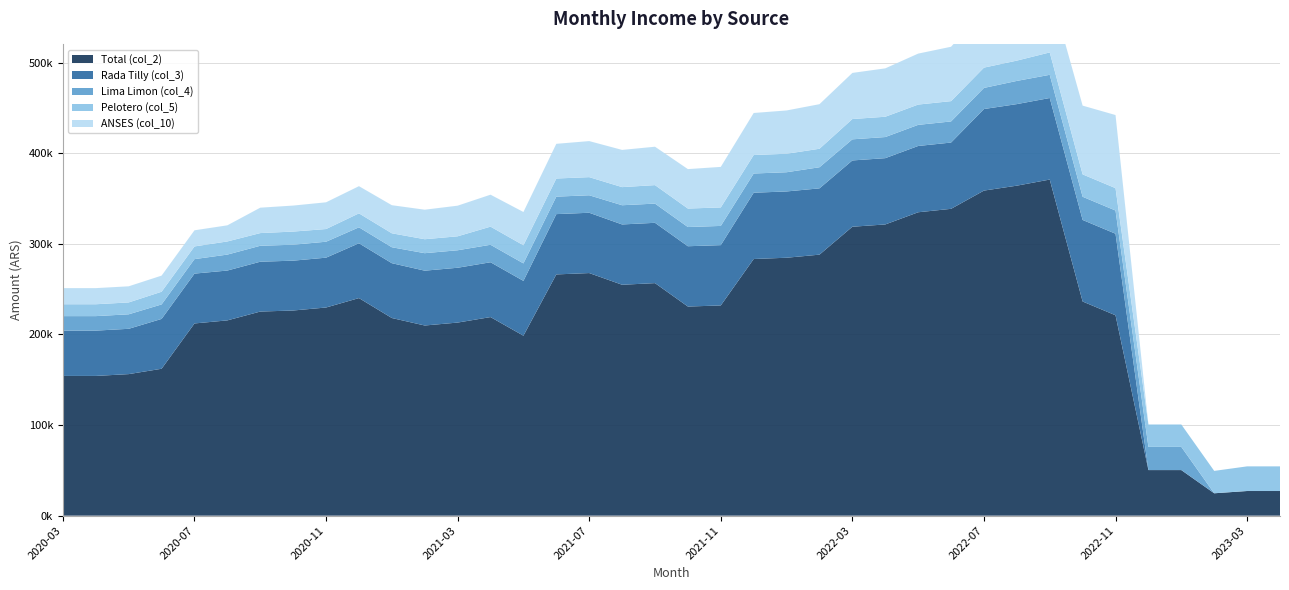

Reading left to right, what are all the values shown in this chart?

Total (col_2): 2020-03=154200	2020-04=154200	2020-05=156200	2020-06=162100	2020-07=212100	2020-08=215500	2020-09=225234	2020-10=226396	2020-11=229700	2020-12=240100	2021-01=218100	2021-02=209851	2021-03=213075	2021-04=219139	2021-05=198588	2021-06=266211	2021-07=267714	2021-08=254808	2021-09=256614	2021-10=230764	2021-11=231987	2021-12=283233	2022-01=284624	2022-02=288039	2022-03=318844	2022-04=321360	2022-05=334805	2022-06=338588	2022-07=358726	2022-08=364160	2022-09=370898	2022-10=236324	2022-11=221130	2022-12=50300	2023-01=50300	2023-02=24700	2023-03=27200	2023-04=27200
Rada Tilly (col_3): 2020-03=50000	2020-04=50000	2020-05=50000	2020-06=55000	2020-07=55000	2020-08=55000	2020-09=55000	2020-10=55000	2020-11=55000	2020-12=60500	2021-01=60500	2021-02=60500	2021-03=60500	2021-04=60500	2021-05=60500	2021-06=66550	2021-07=66550	2021-08=66550	2021-09=66550	2021-10=66550	2021-11=66550	2021-12=73150	2022-01=73150	2022-02=73150	2022-03=73150	2022-04=73150	2022-05=73150	2022-06=73150	2022-07=90000	2022-08=90000	2022-09=90000	2022-10=90000	2022-11=90000	2022-12=0	2023-01=0	2023-02=0	2023-03=0	2023-04=0
Lima Limon (col_4): 2020-03=16000	2020-04=16000	2020-05=16000	2020-06=16000	2020-07=16000	2020-08=17600	2020-09=17600	2020-10=17600	2020-11=17600	2020-12=17600	2021-01=17600	2021-02=19300	2021-03=19300	2021-04=19300	2021-05=19300	2021-06=19300	2021-07=19300	2021-08=21200	2021-09=21200	2021-10=21200	2021-11=21200	2021-12=21200	2022-01=21200	2022-02=23300	2022-03=23300	2022-04=23300	2022-05=23300	2022-06=23300	2022-07=23300	2022-08=25600	2022-09=25600	2022-10=25600	2022-11=25600	2022-12=25600	2023-01=25600	2023-02=0	2023-03=0	2023-04=0
Pelotero (col_5): 2020-03=13100	2020-04=13100	2020-05=13100	2020-06=14000	2020-07=14000	2020-08=14500	2020-09=14000	2020-10=14500	2020-11=14000	2020-12=15400	2021-01=15400	2021-02=15400	2021-03=15400	2021-04=20000	2021-05=20000	2021-06=20000	2021-07=20000	2021-08=20000	2021-09=20400	2021-10=20400	2021-11=20400	2021-12=20400	2022-01=20400	2022-02=20400	2022-03=22400	2022-04=22400	2022-05=22400	2022-06=22400	2022-07=22400	2022-08=22400	2022-09=24700	2022-10=24700	2022-11=24700	2022-12=24700	2023-01=24700	2023-02=24700	2023-03=27200	2023-04=27200
ANSES (col_10): 2020-03=17800	2020-04=17800	2020-05=17800	2020-06=17800	2020-07=17800	2020-08=17800	2020-09=28034	2020-10=28696	2020-11=29500	2020-12=30000	2021-01=31000	2021-02=32585	2021-03=33806	2021-04=35267	2021-05=36714	2021-06=38283	2021-07=39783	2021-08=41058	2021-09=42377	2021-10=43525	2021-11=44746	2021-12=46389	2022-01=47776	2022-02=49189	2022-03=50890	2022-04=53401	2022-05=56240	2022-06=60016	2022-07=63296	2022-08=66425	2022-09=70853	2022-10=75870	2022-11=80665	2022-12=0	2023-01=0	2023-02=0	2023-03=0	2023-04=0